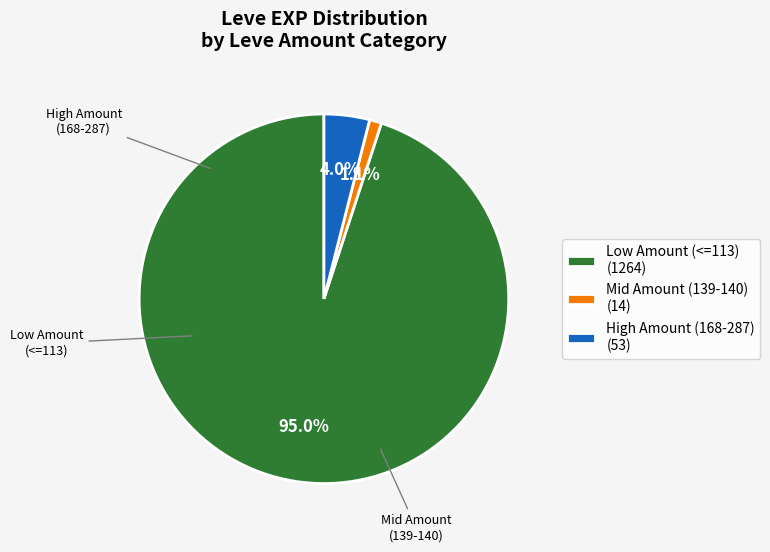

How much of the chart is everything except Mid Amount (139-140) (14)?

98.9%